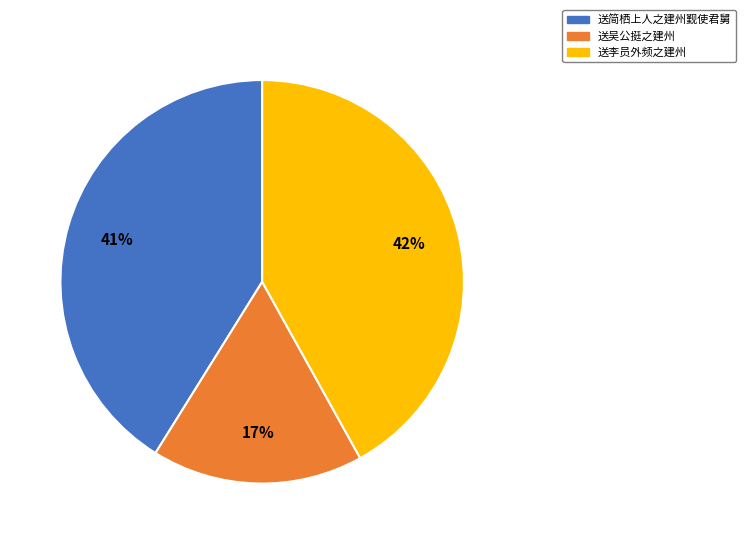

To the nearest percent, what is the average slice percentage?

33%